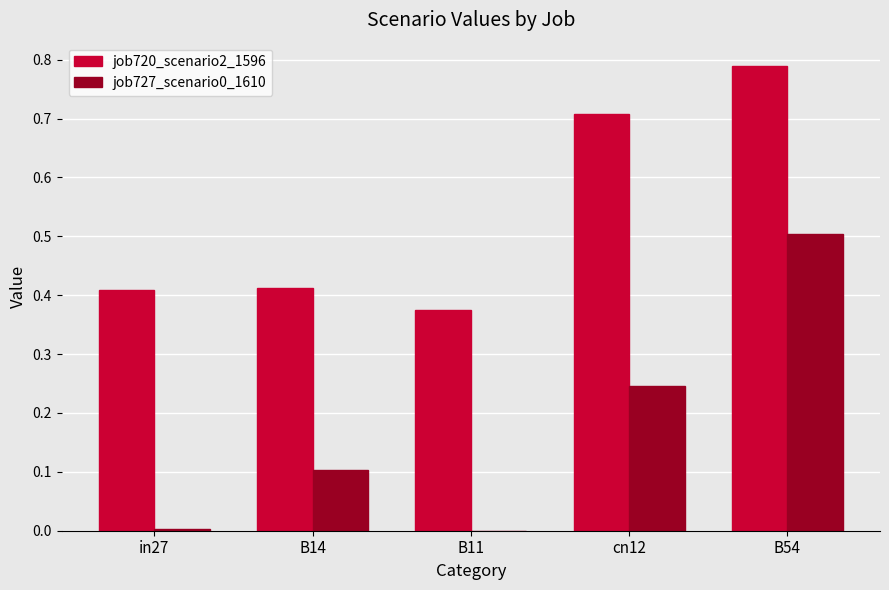

Is the value of job727_scenario0_1610 at B11 greater than the value of job720_scenario2_1596 at B11?

No